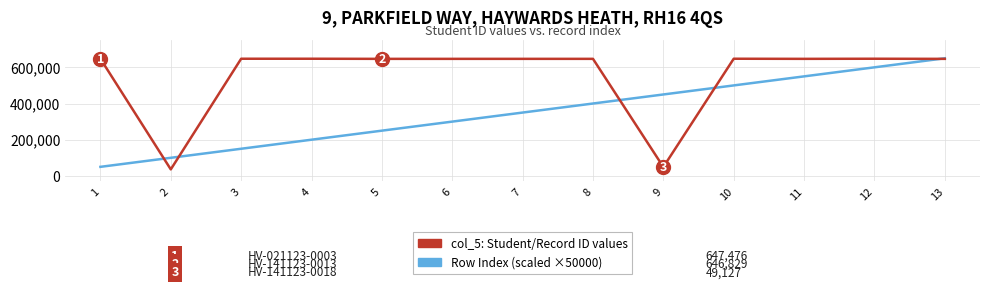

What are all the series names shown in the legend?

col_5: Student/Record ID values, Row Index (scaled ×50000)